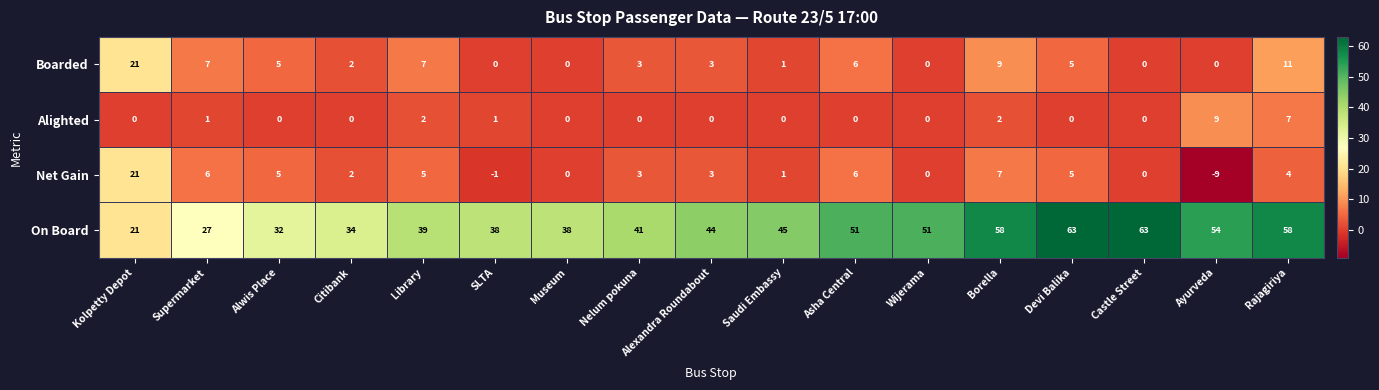

What is the highest value of the Alighted series?

9